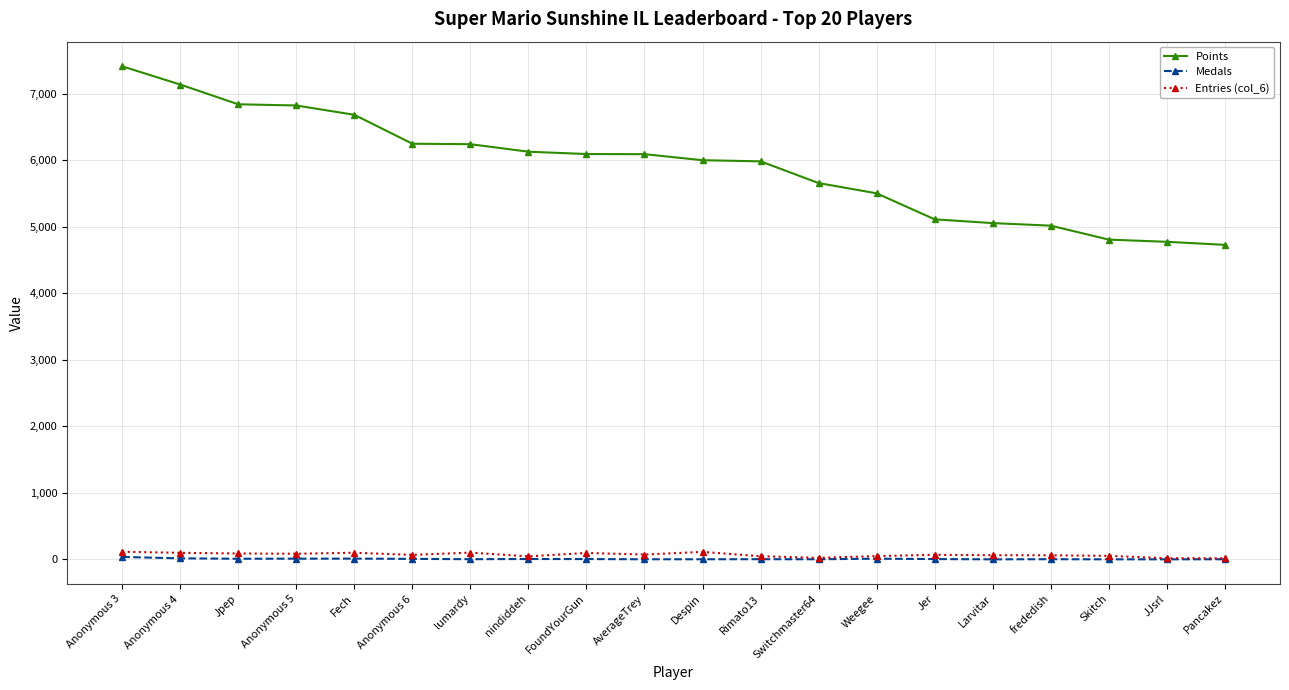

True or false: Medals and Points cross at least once.

False